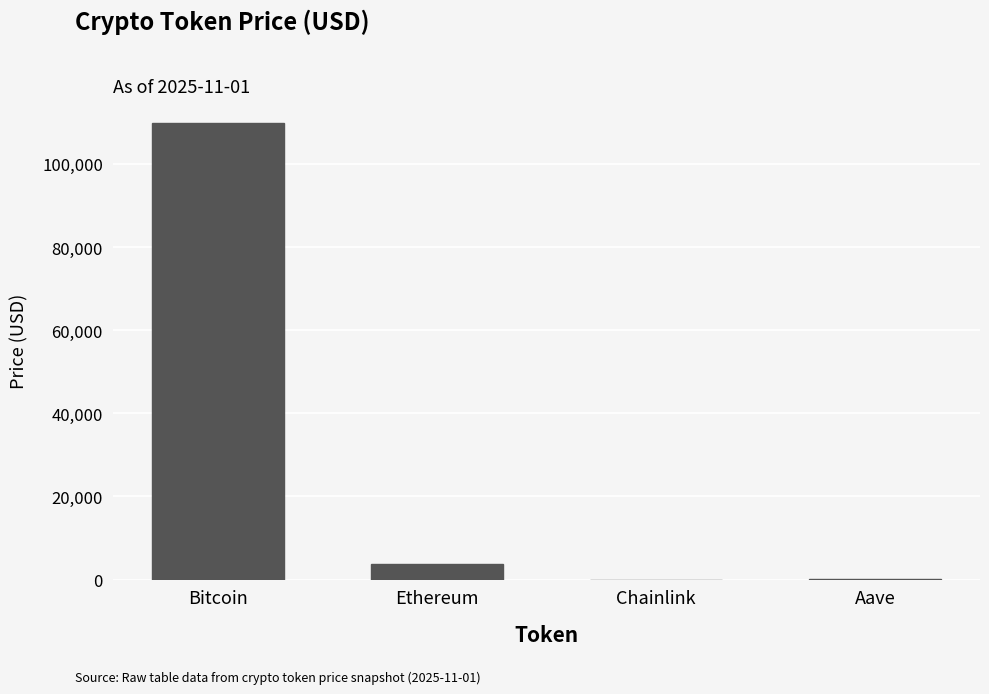

Is it true that the value at Bitcoin is 59637.7?

False